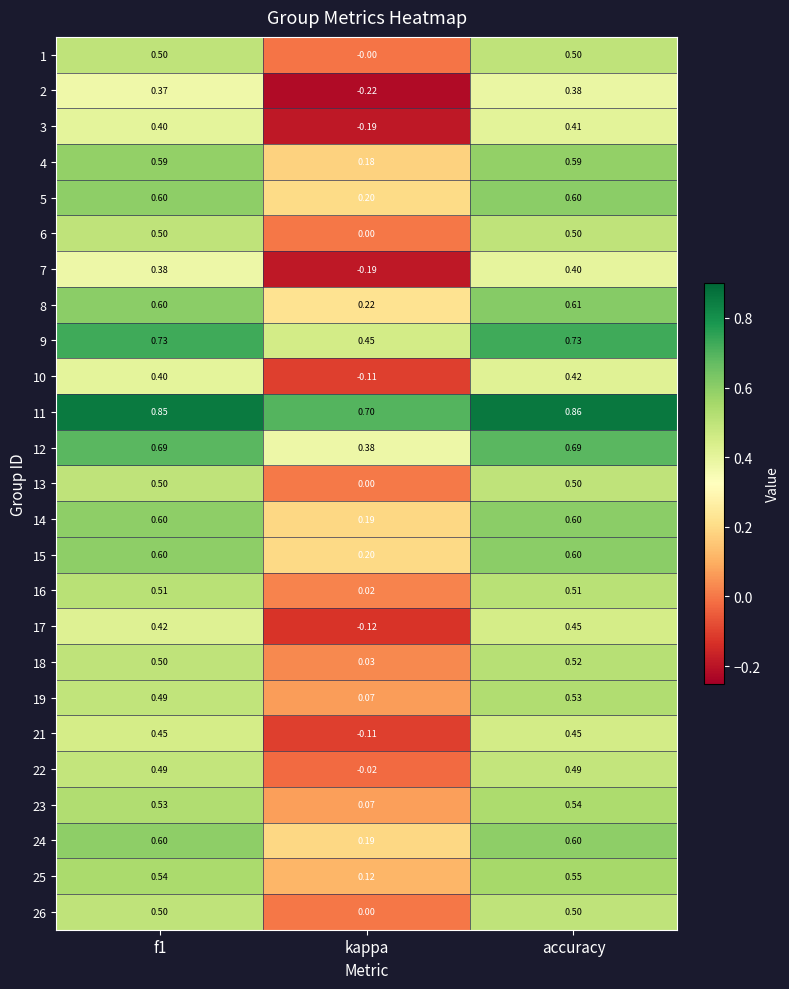

At which label is 12 closest to 0?

kappa